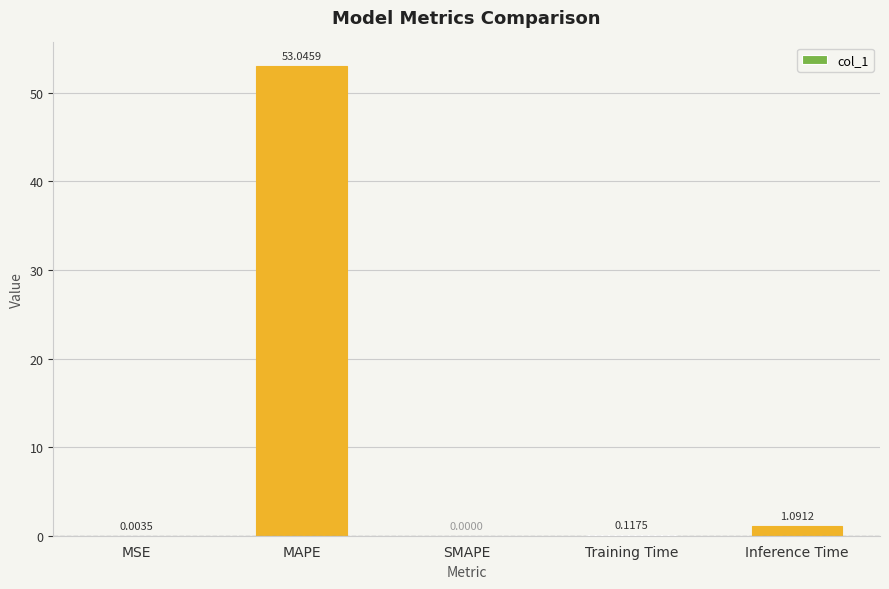

Count the number of values greater than 0.

4